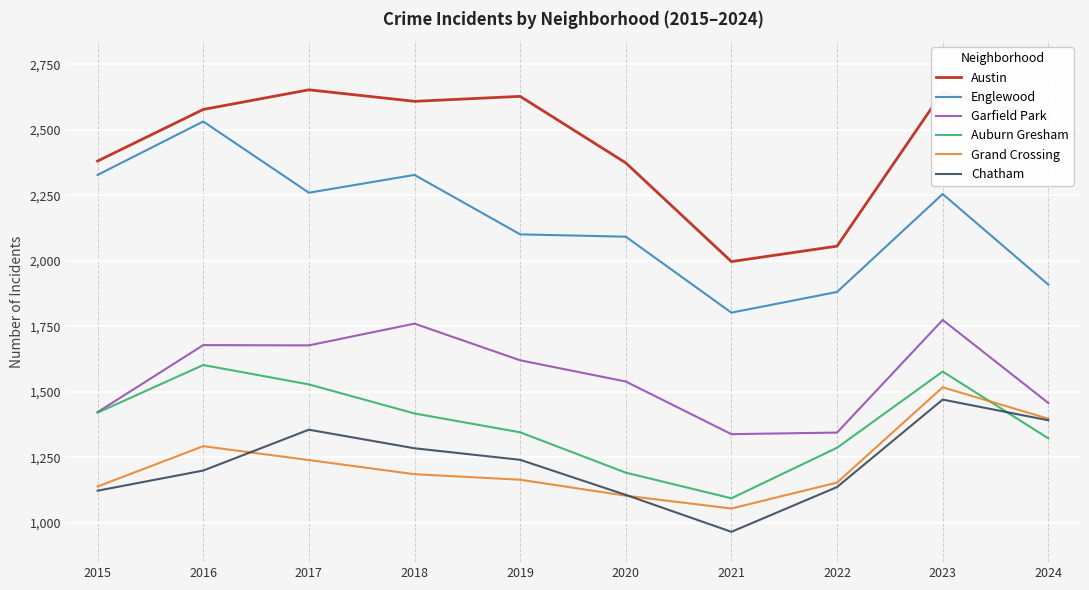

Between 2020 and 2022, which series saw the biggest shift?

Austin